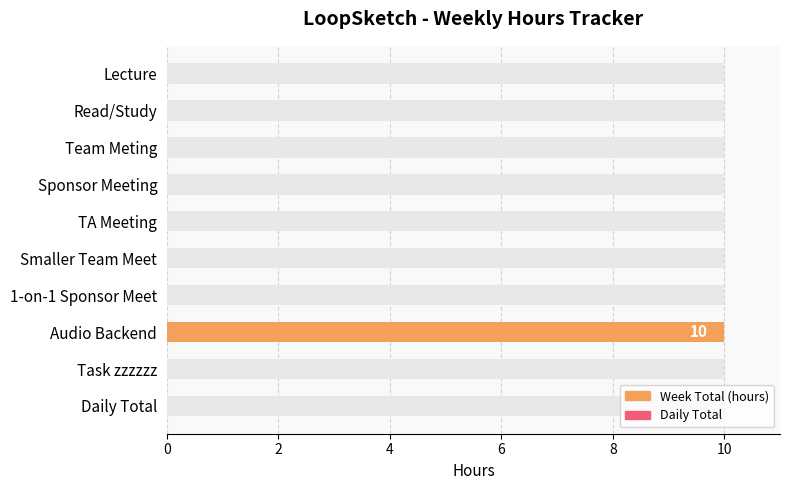

The chart shows a value of 0 at Smaller Team Meet. True or false?

True